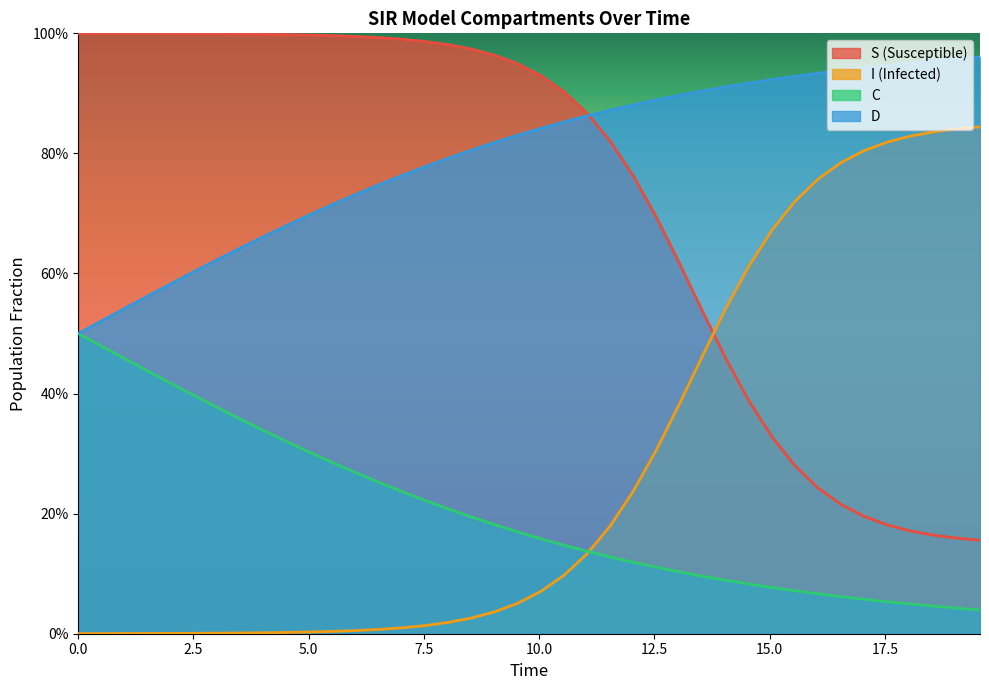

Is it true that S equals 1.4 at 20?

False